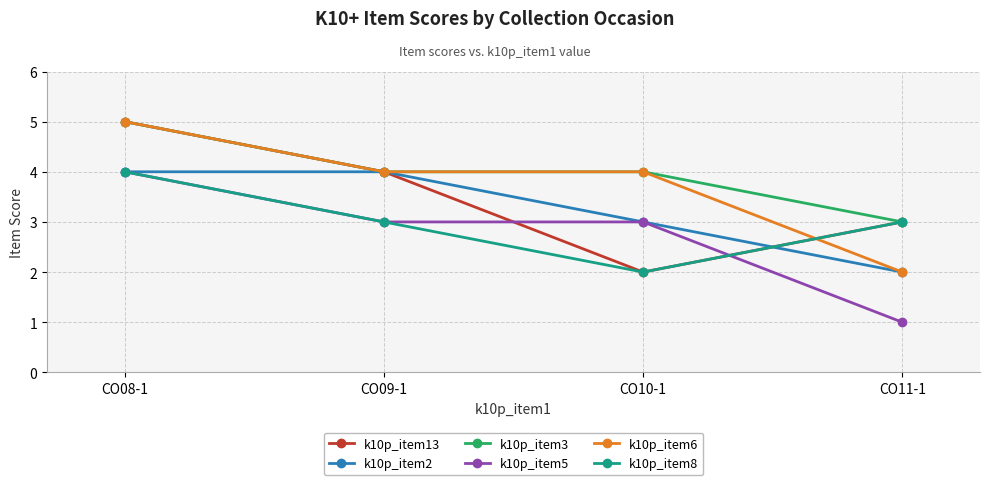

What are all the series names shown in the legend?

k10p_item13, k10p_item2, k10p_item3, k10p_item5, k10p_item6, k10p_item8